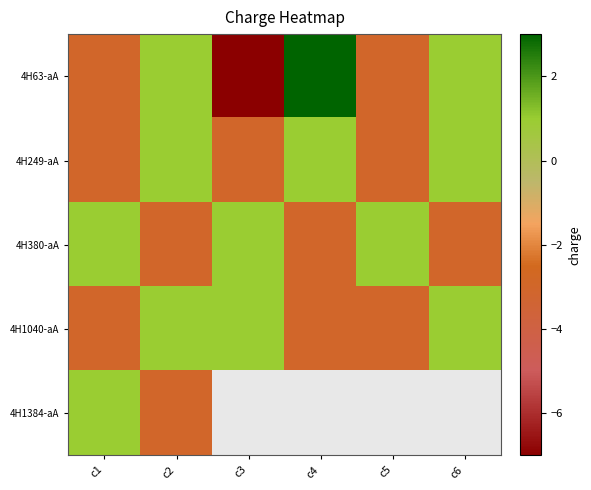

Is it true that 4H1040-aA equals -1.7 at c5?

False